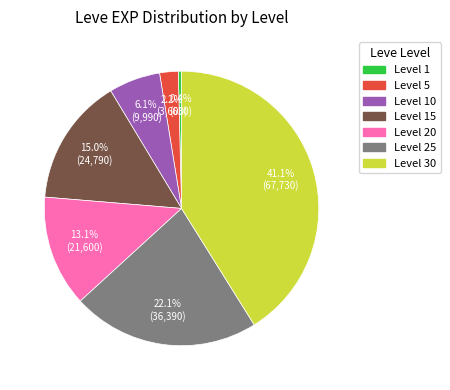

Is there a majority slice in this chart?

No